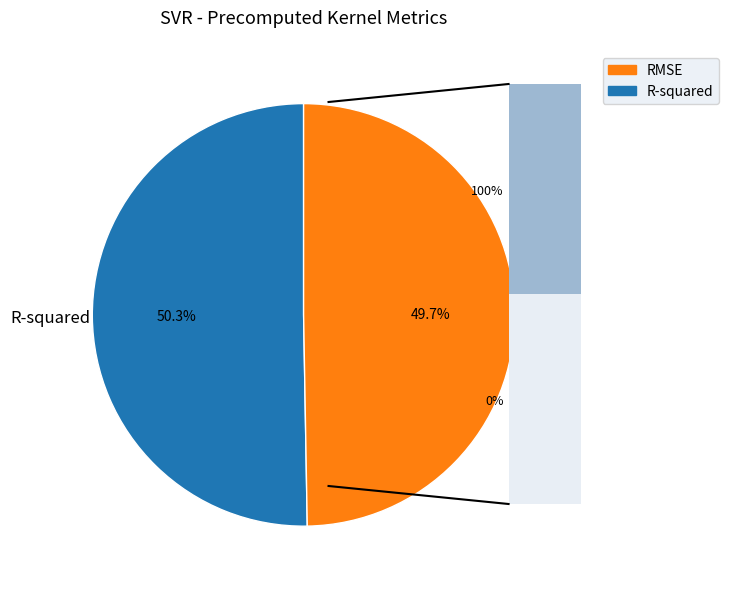

Which category has the biggest portion of the pie?

R-squared